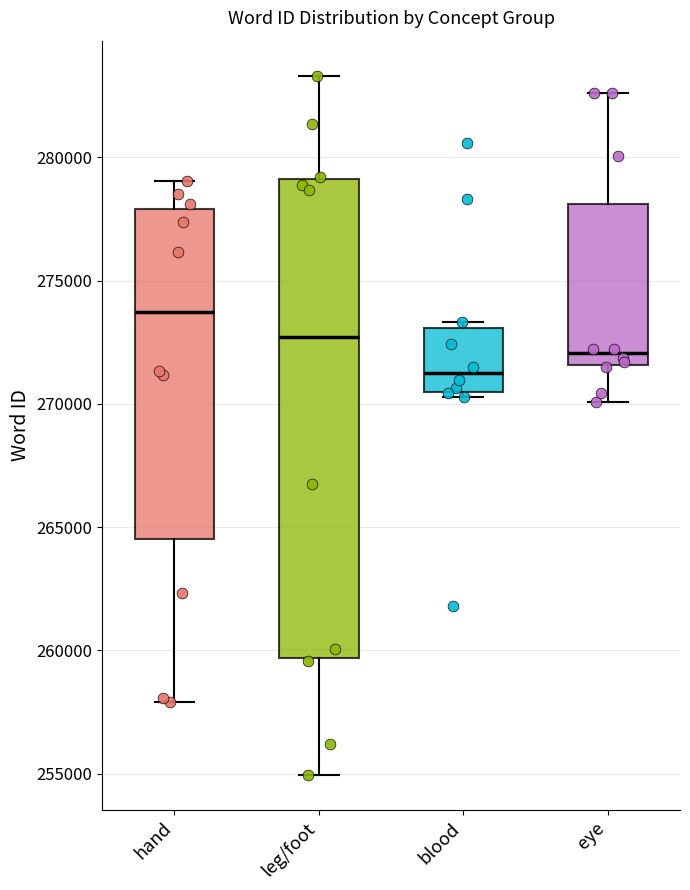

Where is the upper edge of the box for blood on the y-axis? The values are not printed on the chart, so give them approximately, as read against the axis.

273000